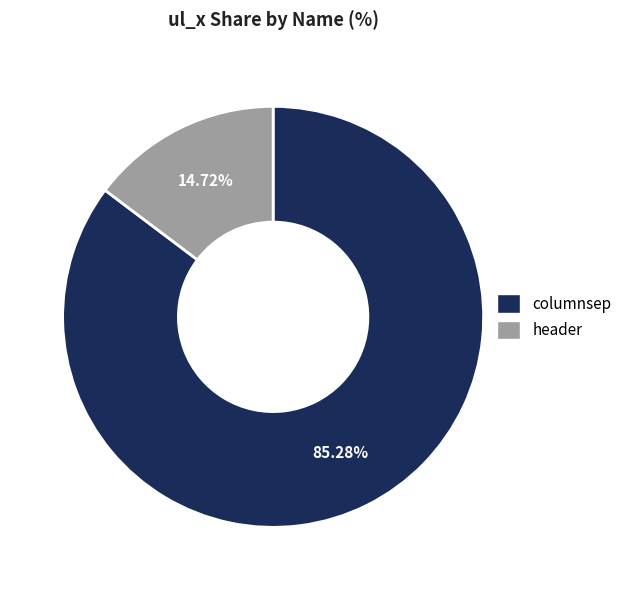

The header slice represents 15% of the pie. True or false?

True